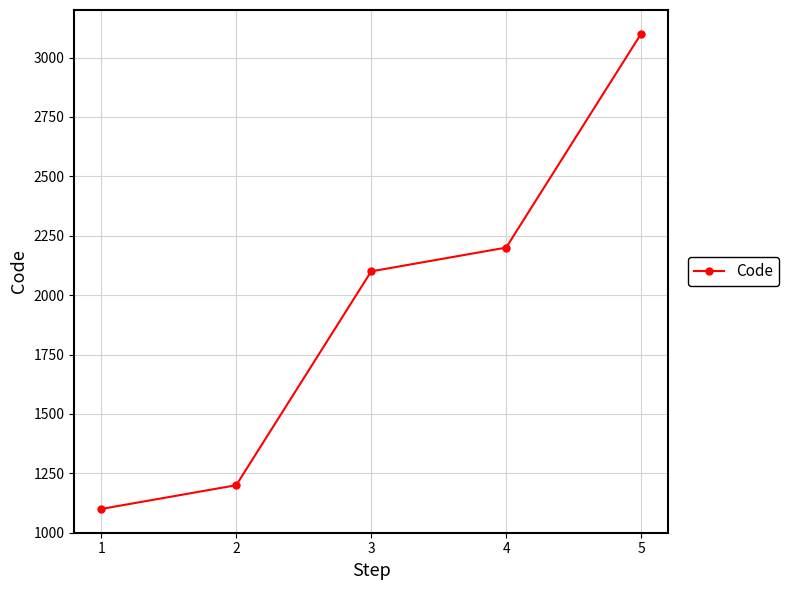

What is the sum of the values at 1 and 5?

4200